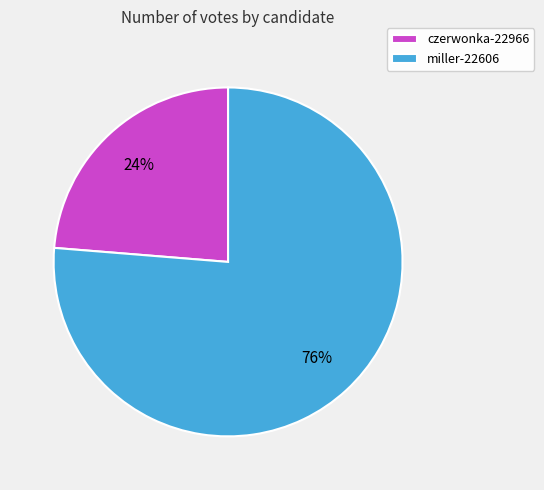

Approximately how many times larger is the value at miller-22606 compared to czerwonka-22966?

3.2